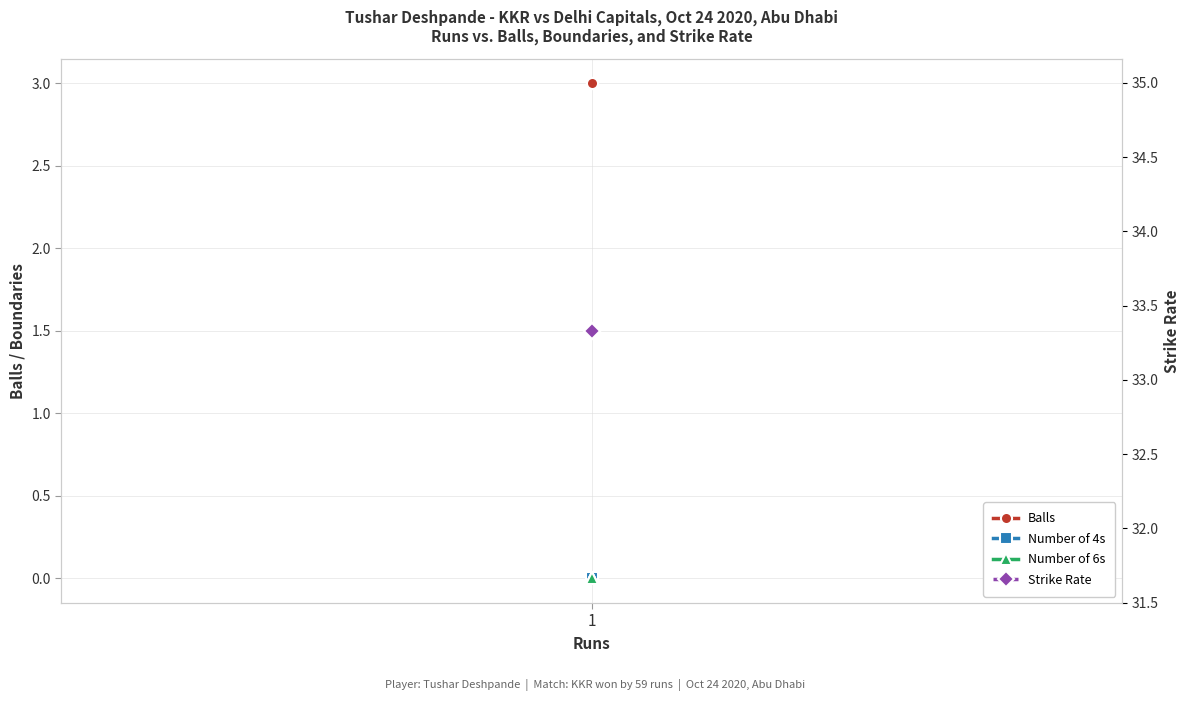

How many lines are shown in the chart?

4